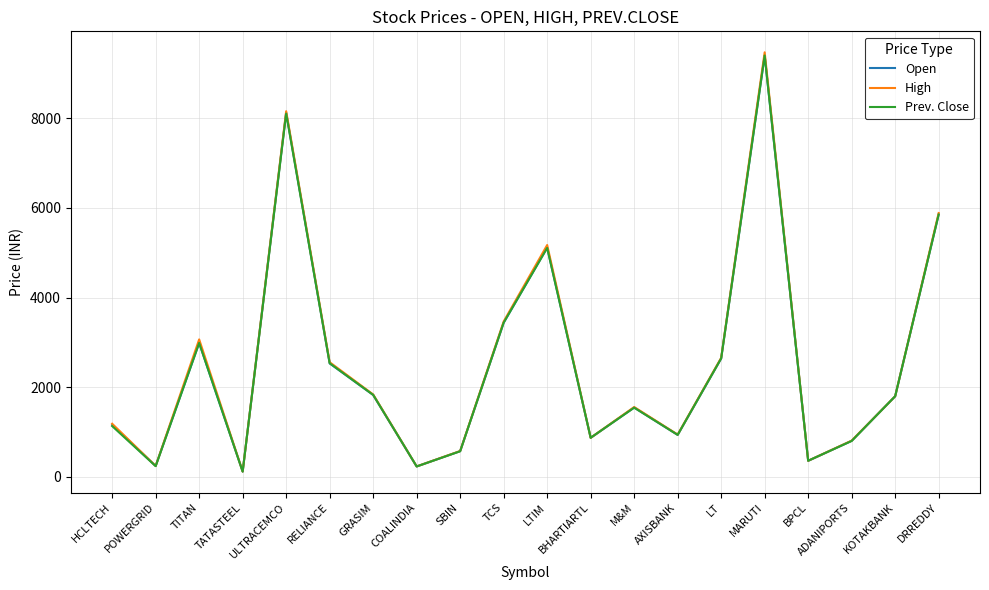

At which label does Prev. Close first exceed 1800?

TITAN